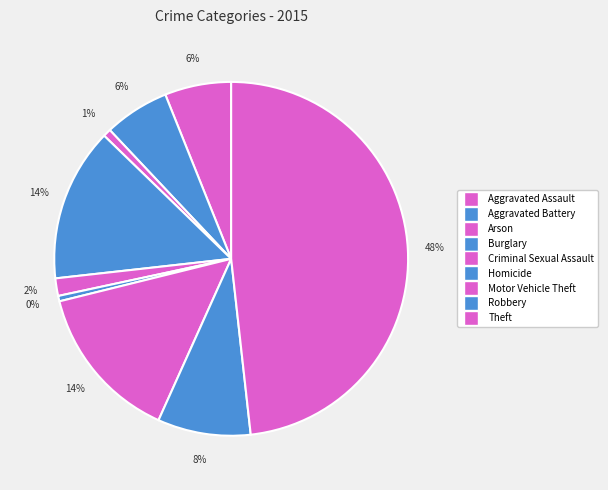

Which category has the smallest portion of the pie?

Homicide